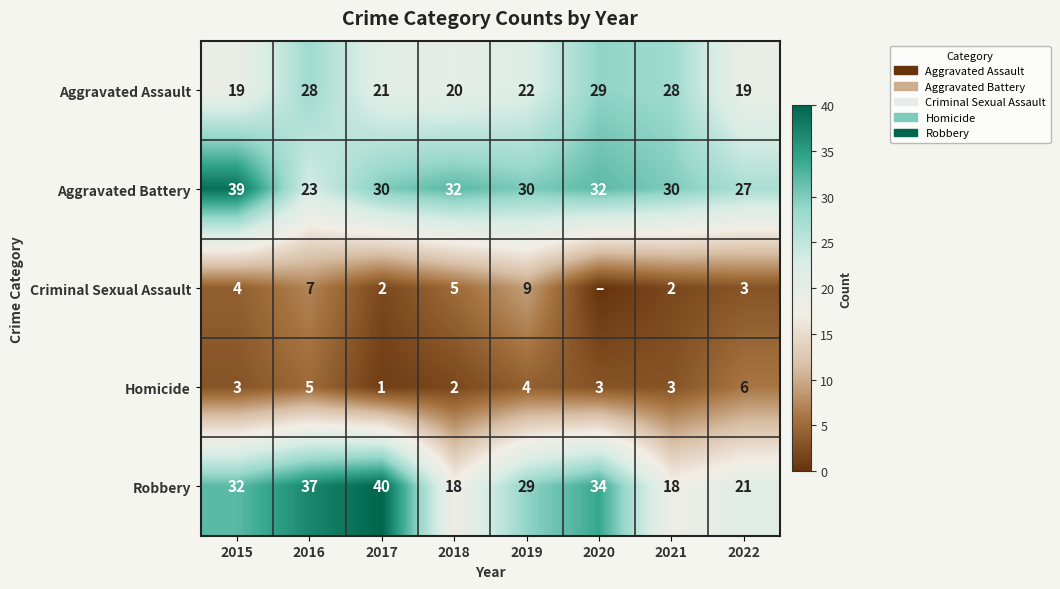

What is the highest value of the Aggravated Battery series?

39